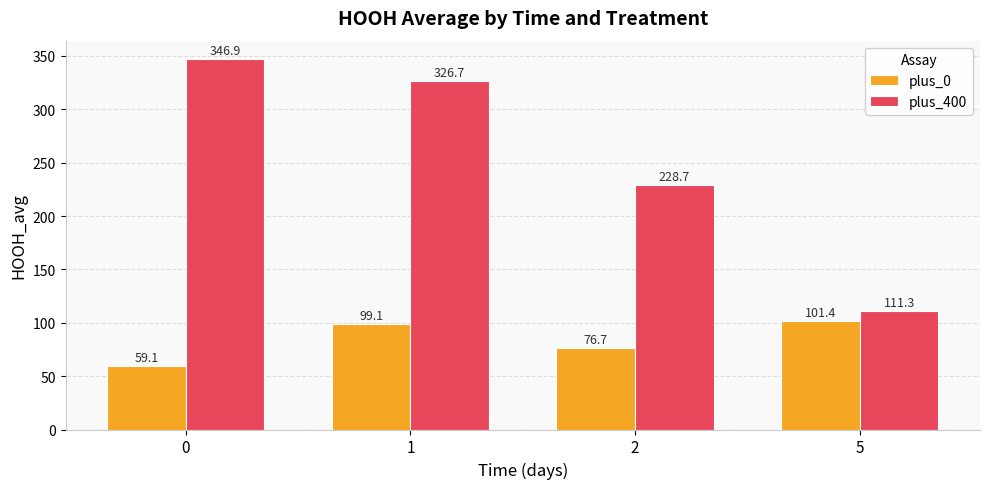

At which category is the sum across all series the highest?

1